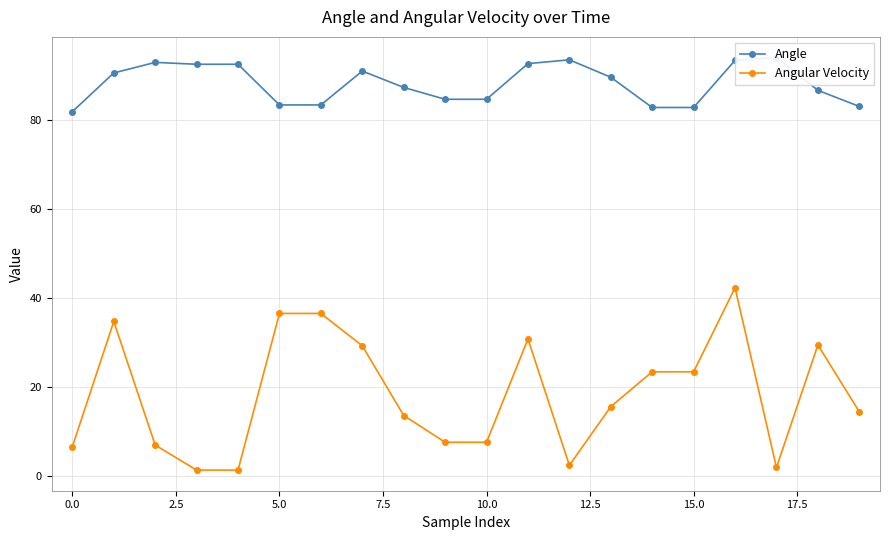

Which series has the largest range (max minus min)?

Angular Velocity